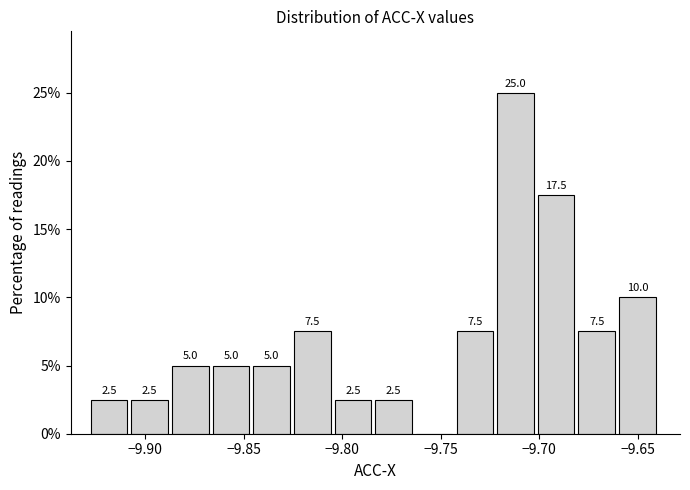

Over which range of the x-axis is the bar tallest?

-9.720 to -9.700